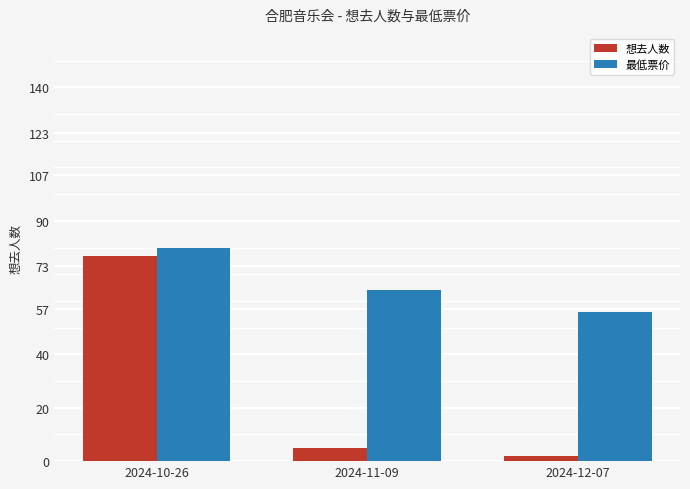

What is the sum of the 想去人数 values at 2024-10-26 and 2024-12-07?

79